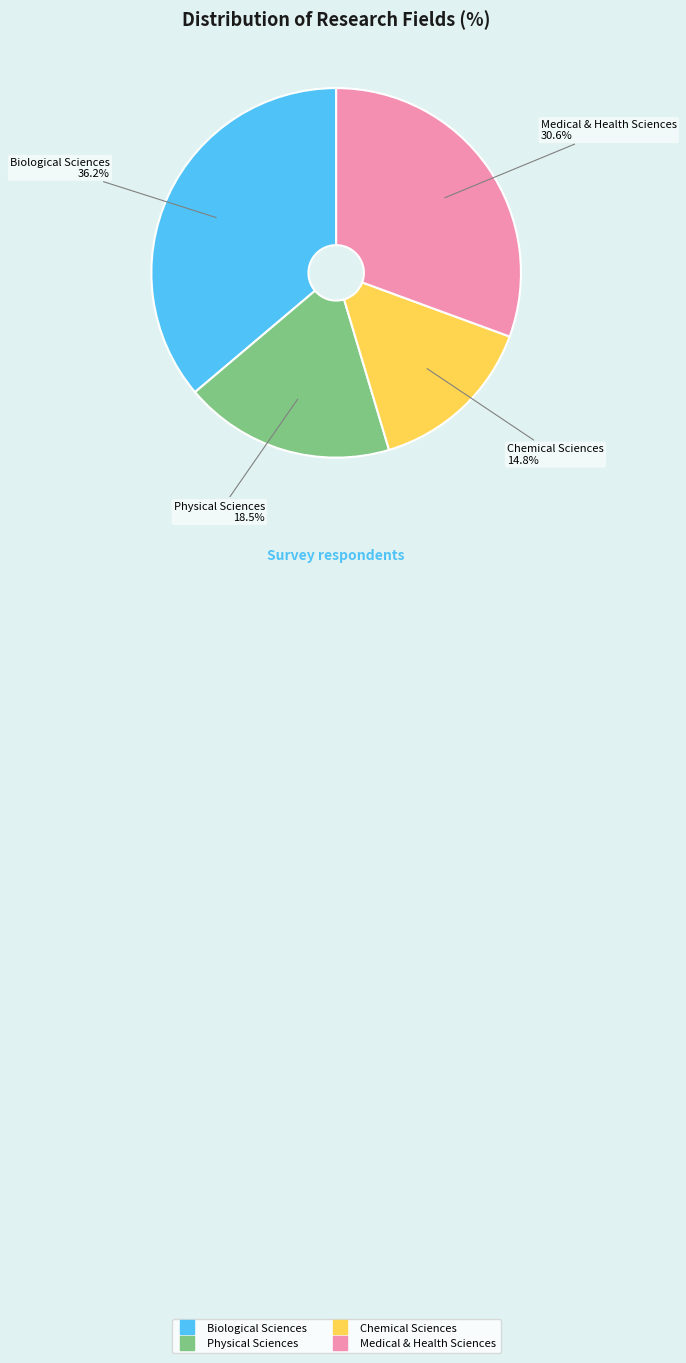

How many slices are in this pie chart?

4